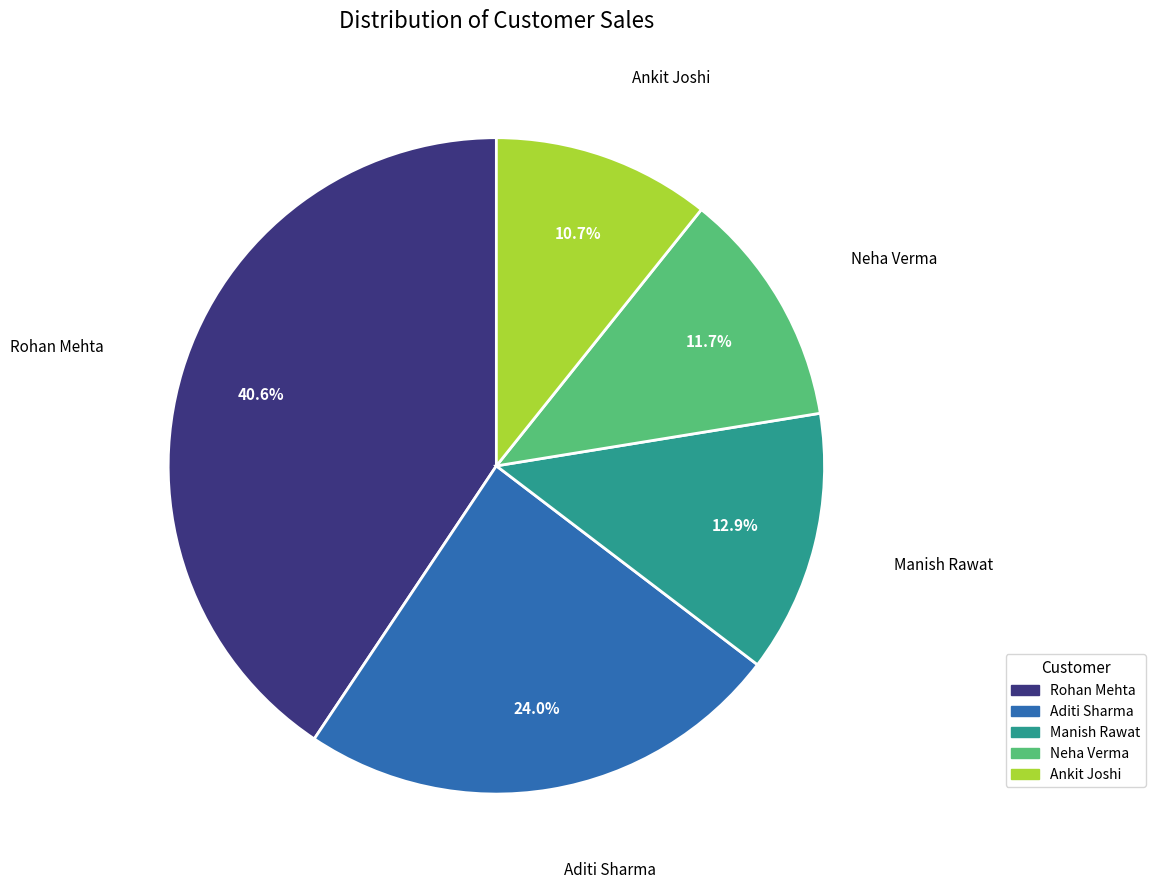

Which category has the smallest portion of the pie?

Ankit Joshi